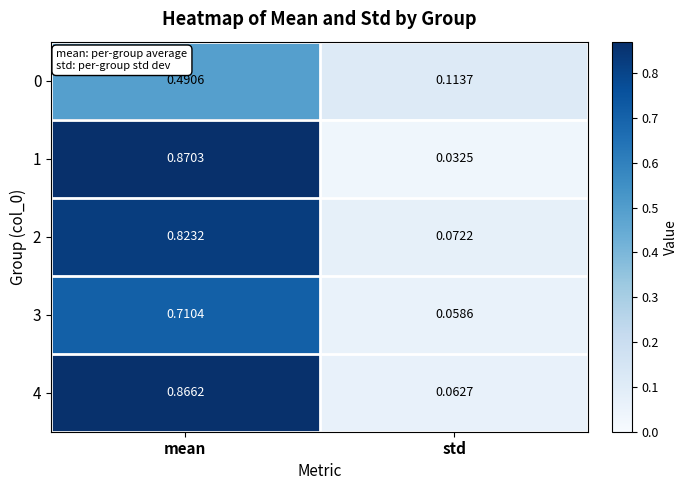

At which category is the sum across all series the highest?

mean